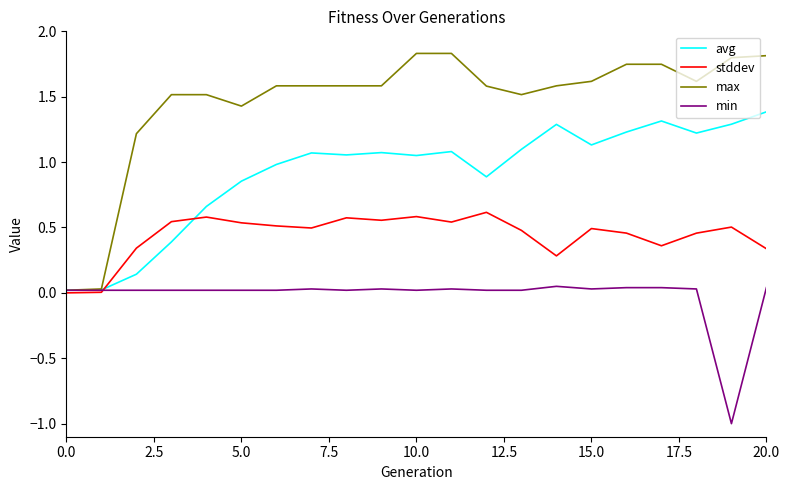

Rank the series by their average value, from lowest to highest.

min, stddev, avg, max